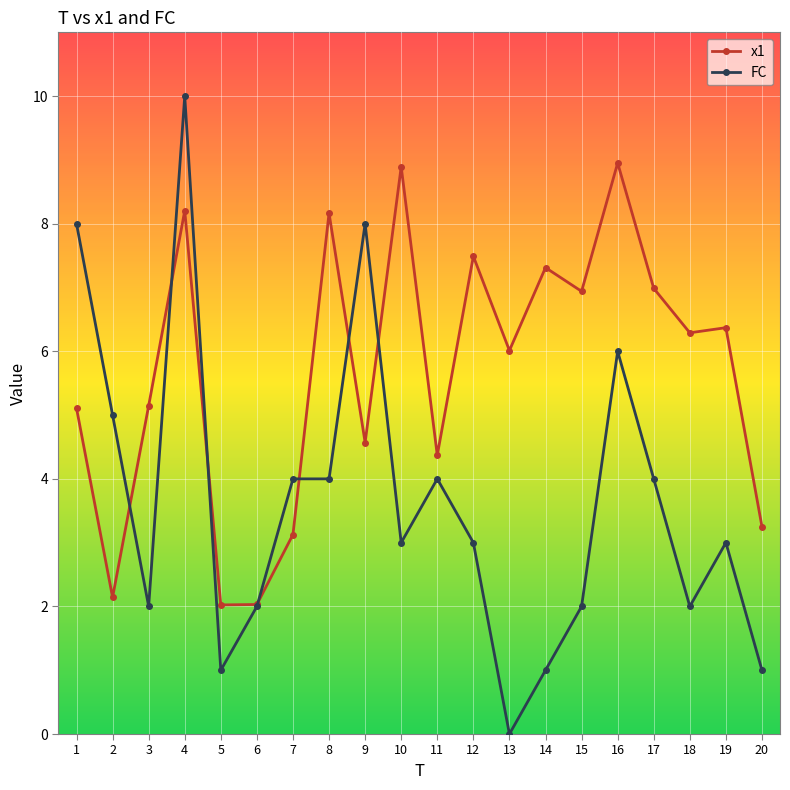

What is the total value across all series at 20?

4.3